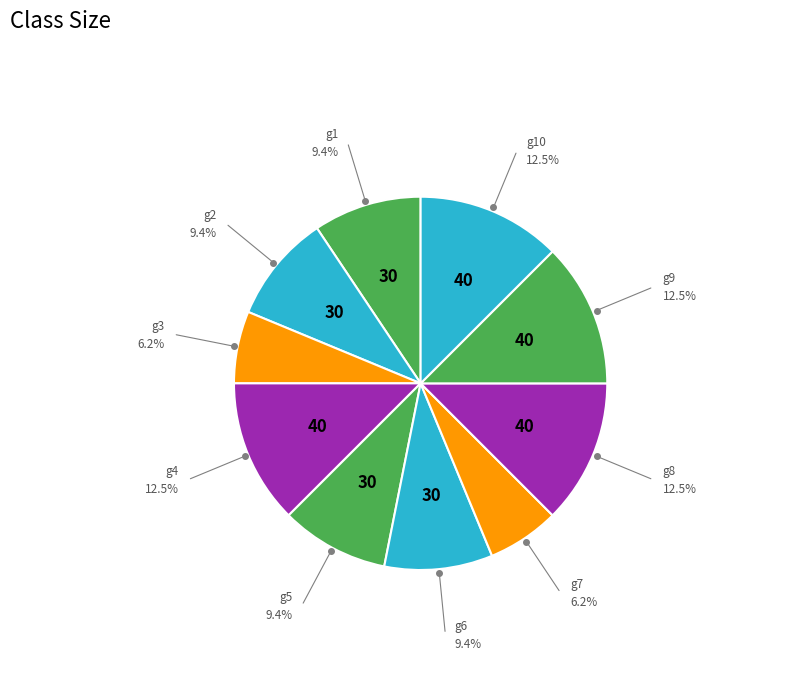

How many slices are in this pie chart?

10